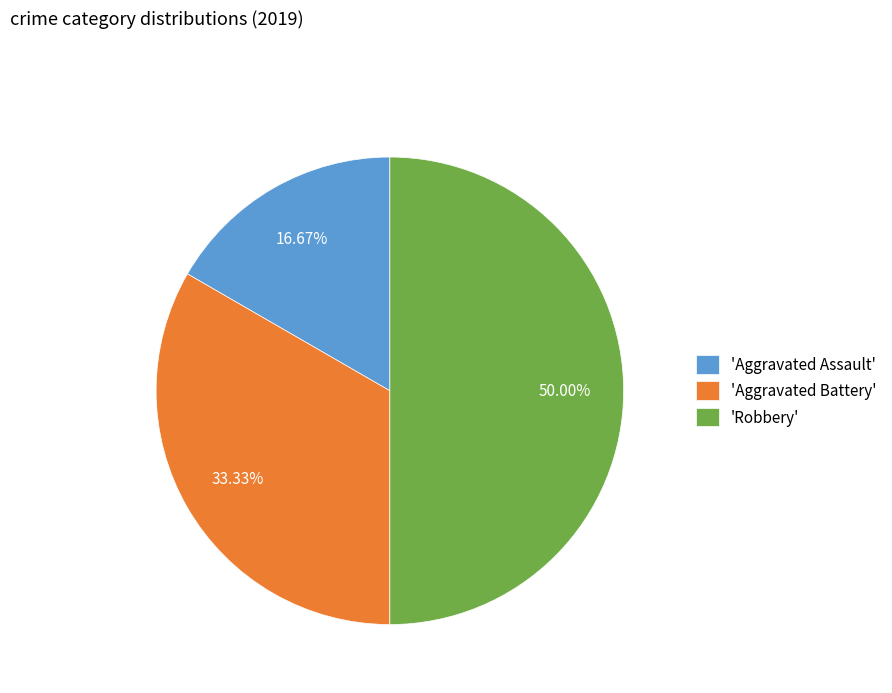

Combined, do 'Aggravated Battery' and 'Robbery' account for over 50%?

Yes